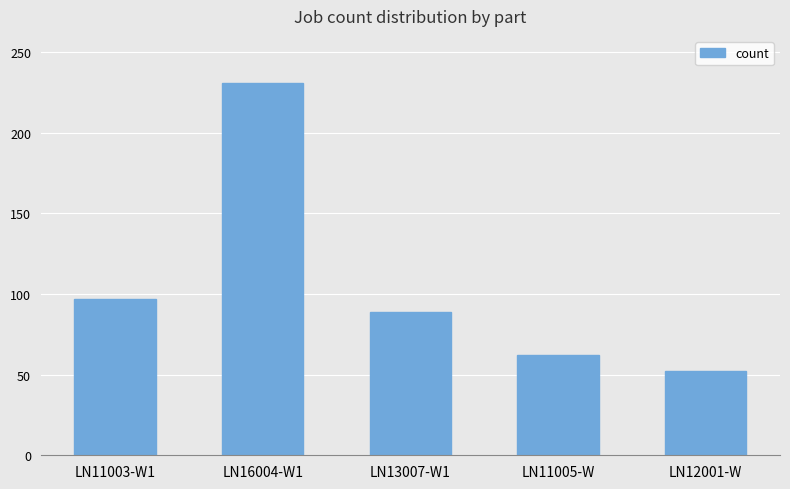

Which category has the highest value across all series?

LN16004-W1